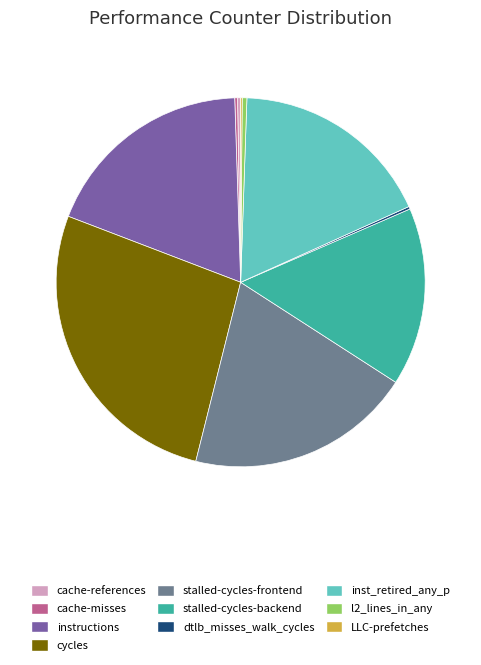

Is there any slice that represents more than half of the pie?

No